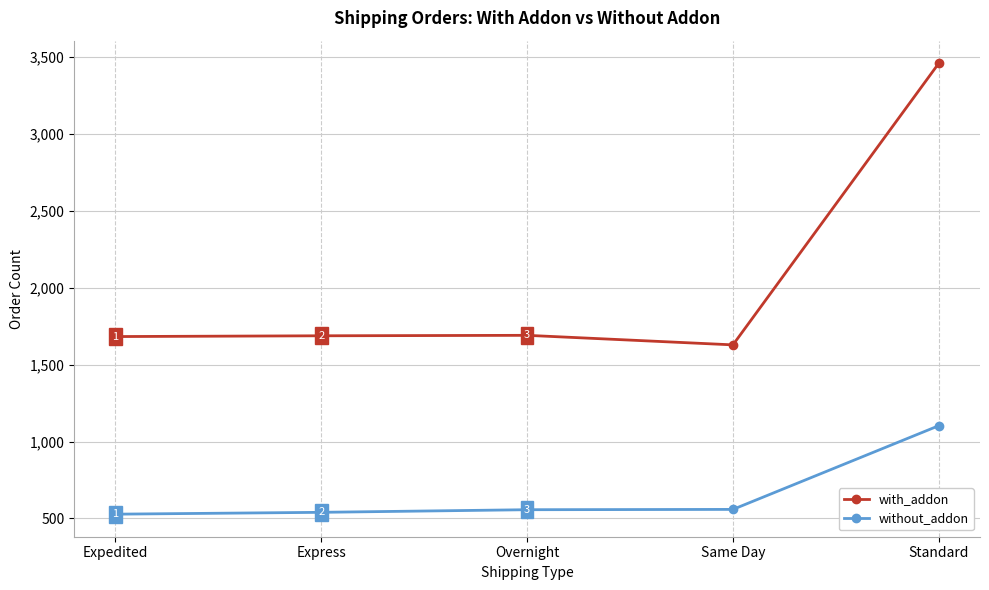

What is the total value across all series at Overnight?

2247